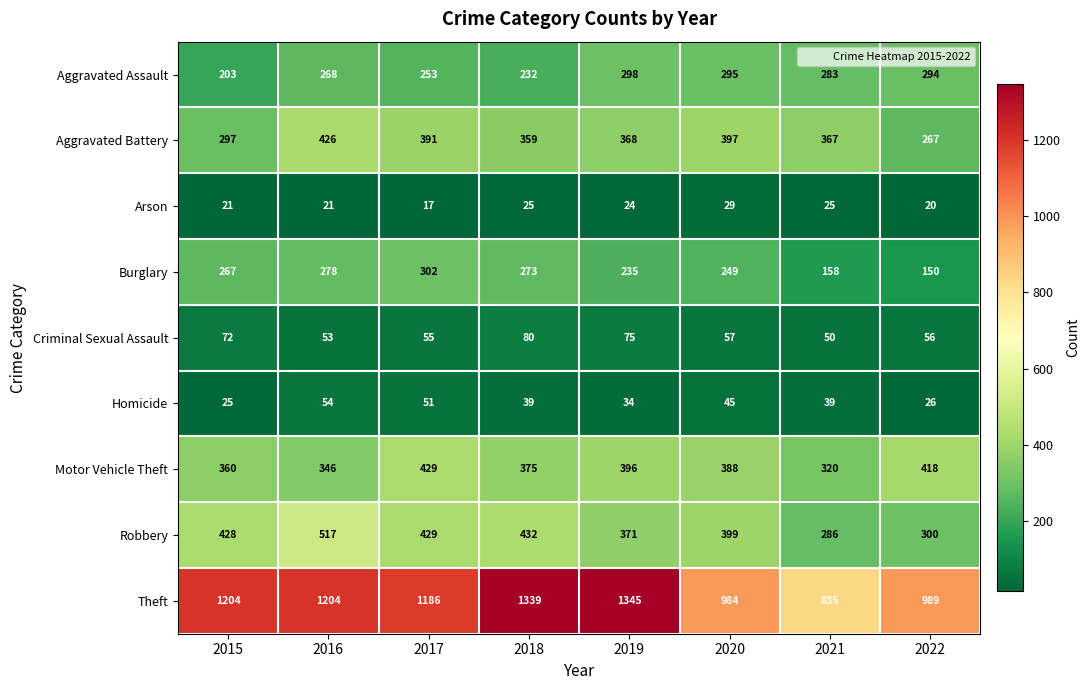

Which series changed the most between 2015 and 2017?

Aggravated Battery